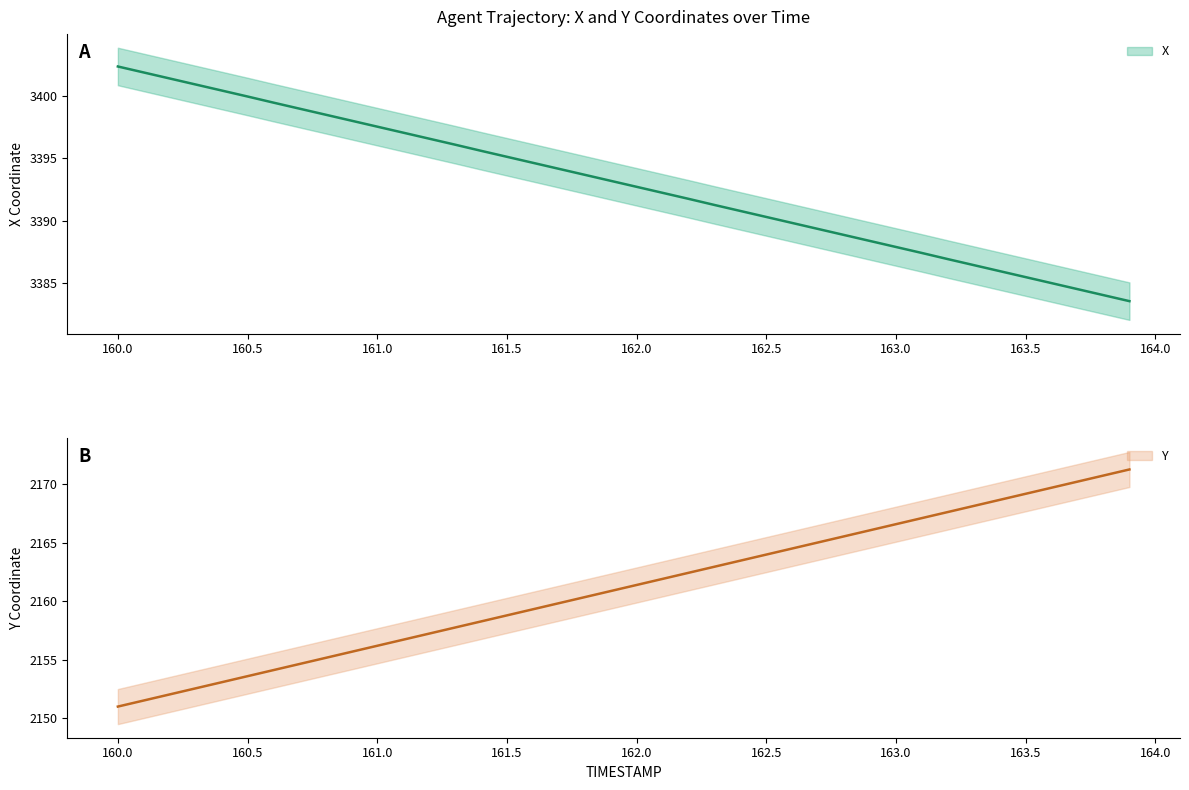

List the labels in order of X value, largest first.

160.0, 160.1, 160.2, 160.3, 160.4, 160.5, 160.6, 160.7, 160.8, 160.9, 161.0, 161.1, 161.2, 161.3, 161.4, 161.5, 161.6, 161.7, 161.8, 161.9, 162.0, 162.1, 162.2, 162.3, 162.4, 162.5, 162.6, 162.7, 162.8, 162.9, 163.0, 163.1, 163.2, 163.3, 163.4, 163.5, 163.6, 163.7, 163.8, 163.9